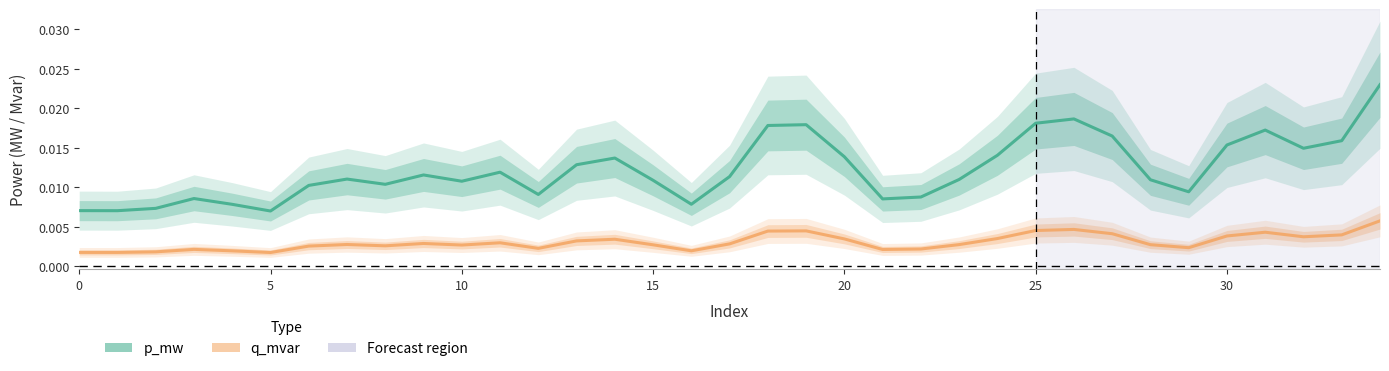

In q_mvar, how many points are lower than both neighbors (excluding endpoints)?

9